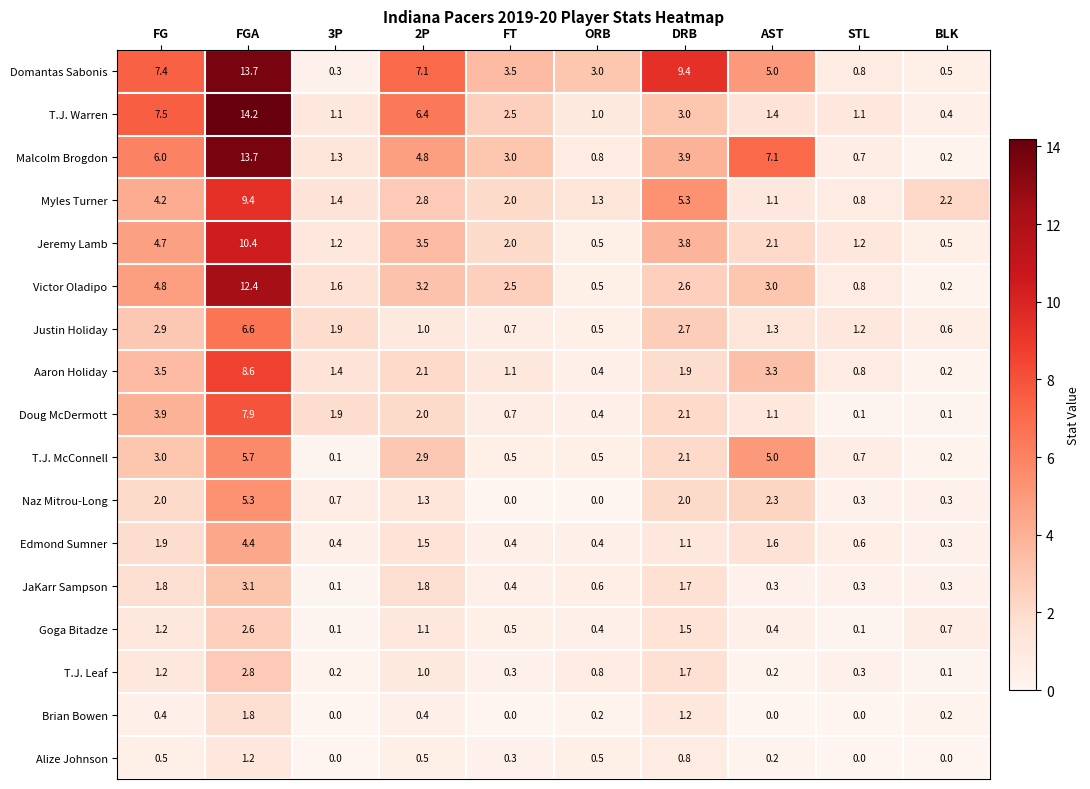

Between 2P and AST, which series saw the biggest shift?

T.J. Warren